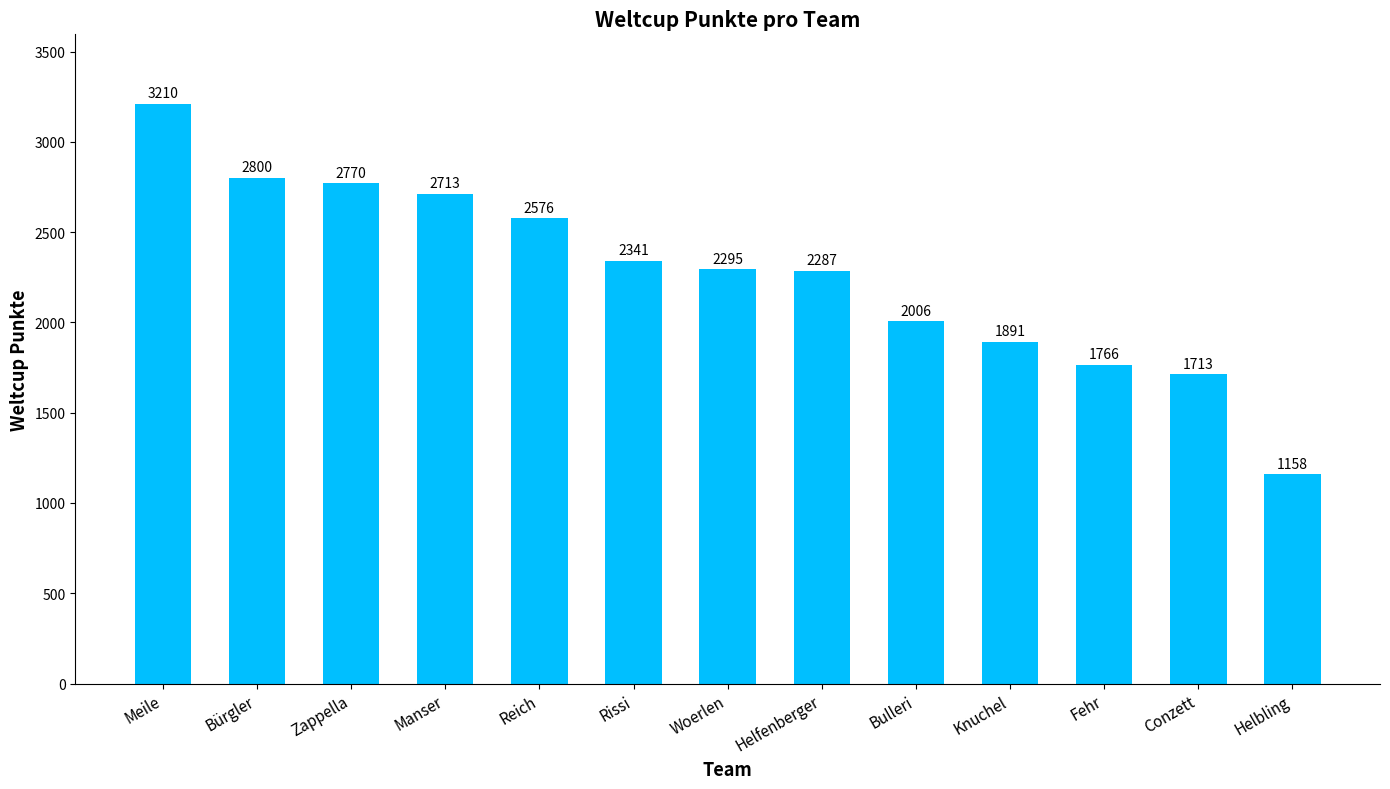

True or false: the data shows 1713 at Conzett.

True